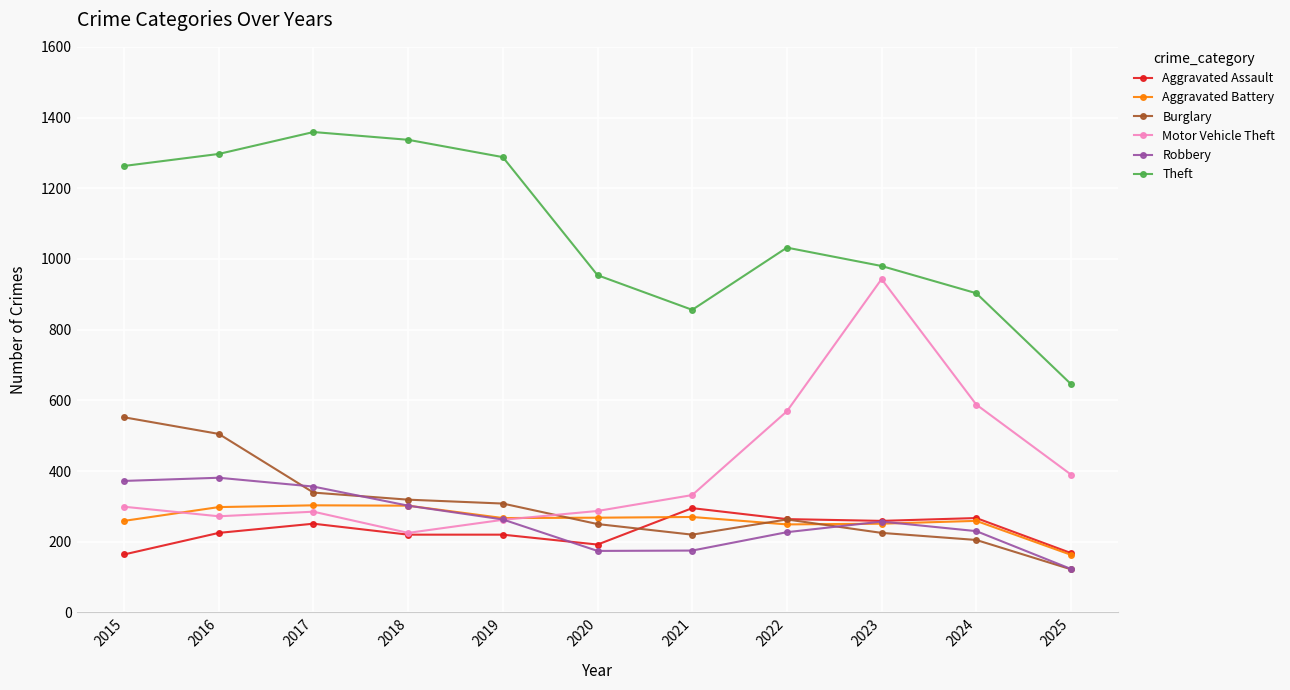

Is the value of Aggravated Battery at 2024 greater than the value of Aggravated Assault at 2025?

Yes